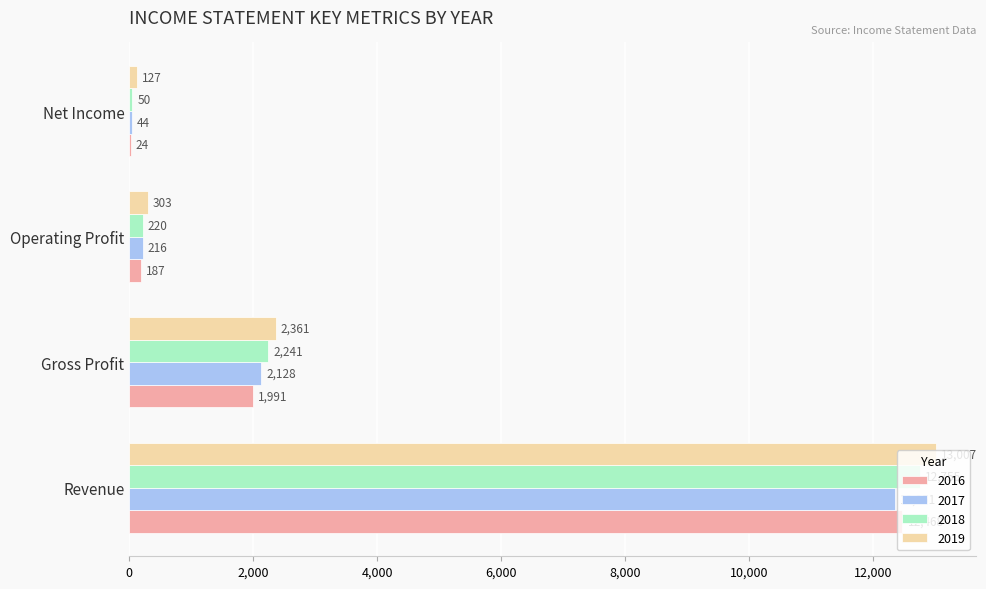

What is the sum of all 2019 values?

15798